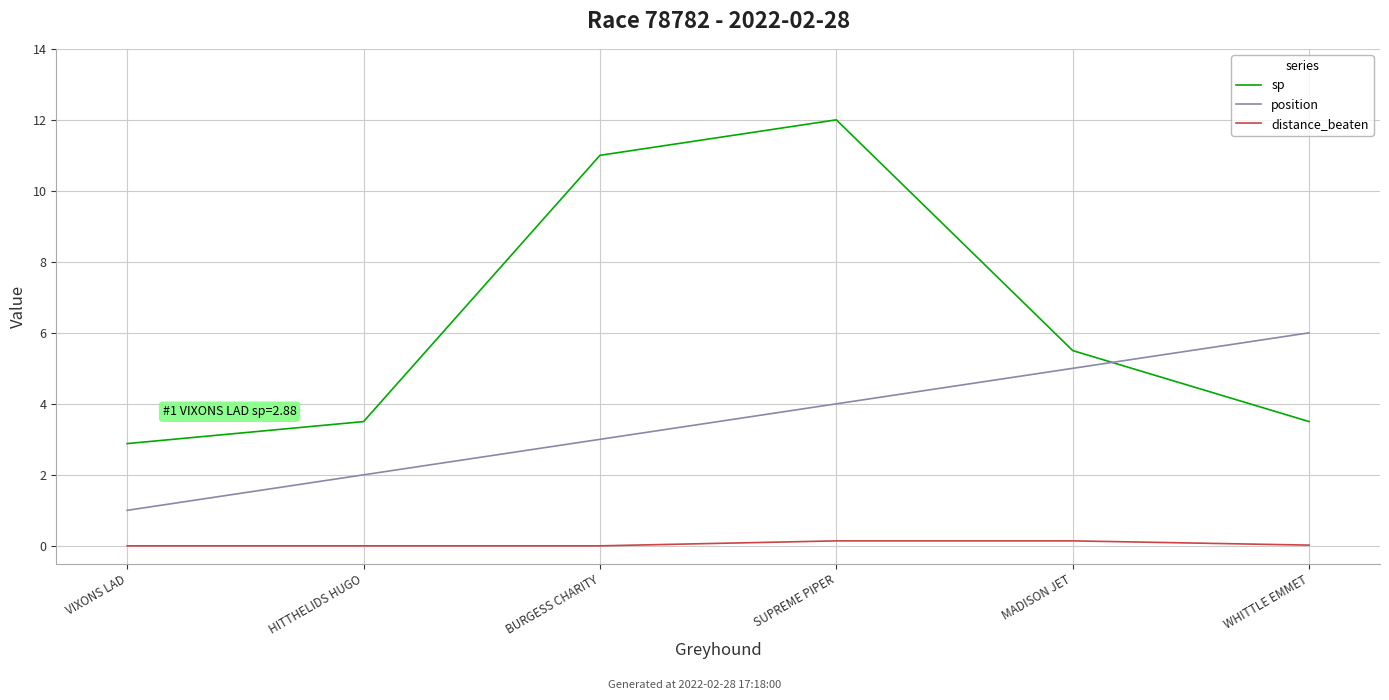

Where do position and sp first cross each other?

MADISON JET and WHITTLE EMMET